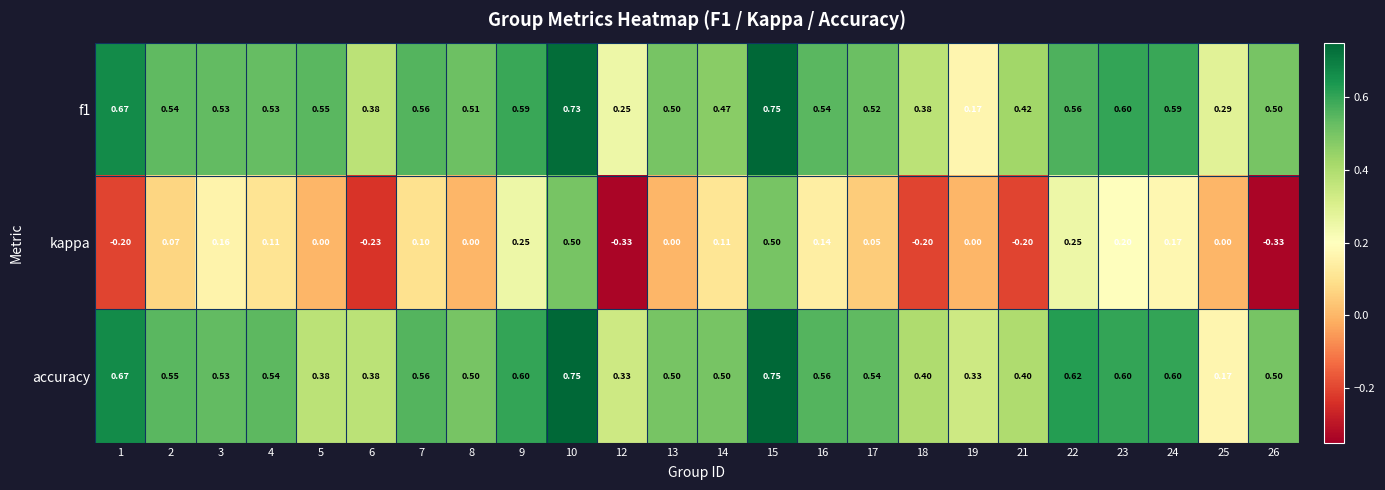

Between 5 and 21, which series saw the biggest shift?

kappa